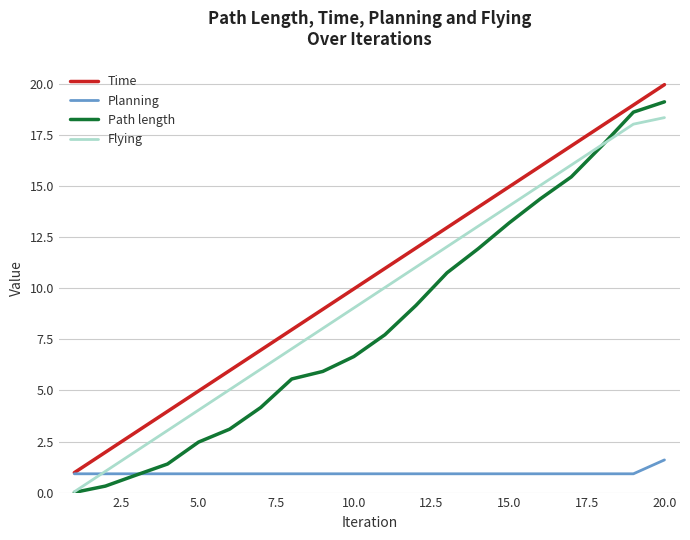

Which series has the largest total across all categories?

Time